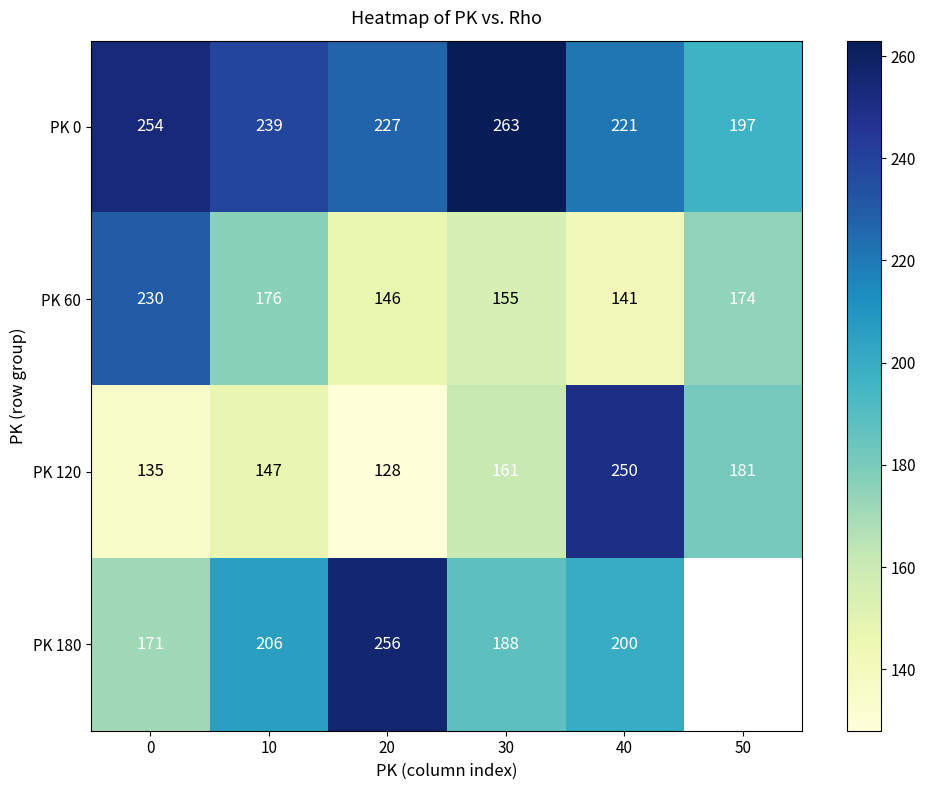

Between 10 and 40, which series saw the biggest shift?

PK 120